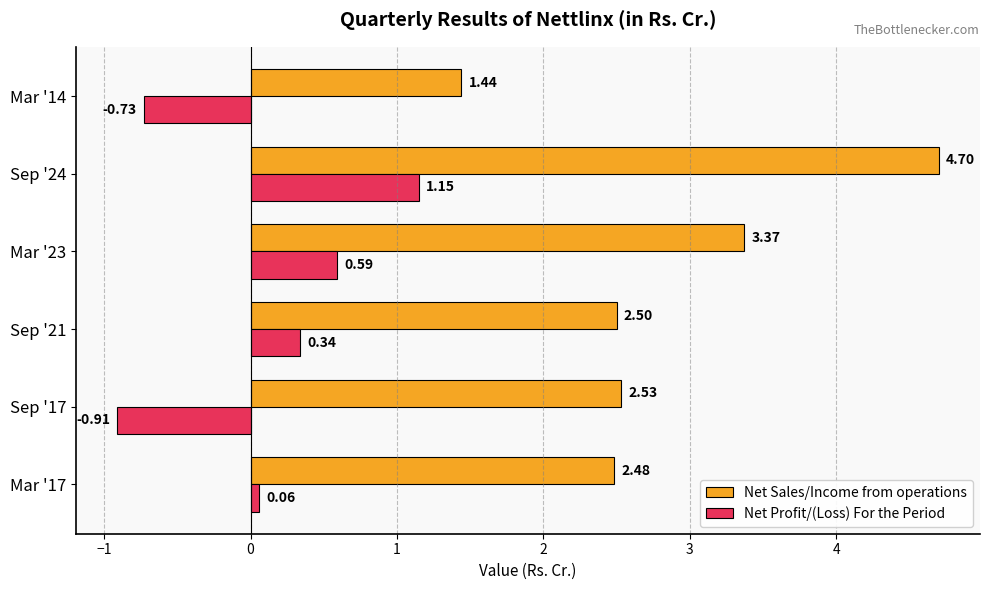

How many values in the Net Sales/Income from operations series are below 2?

1